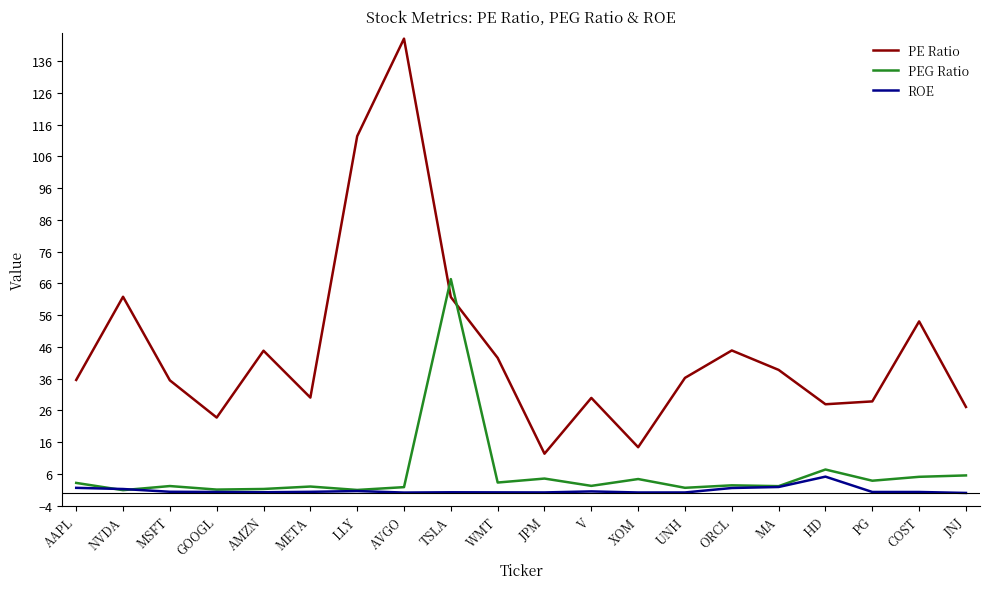

Which series has the largest total across all categories?

PE Ratio